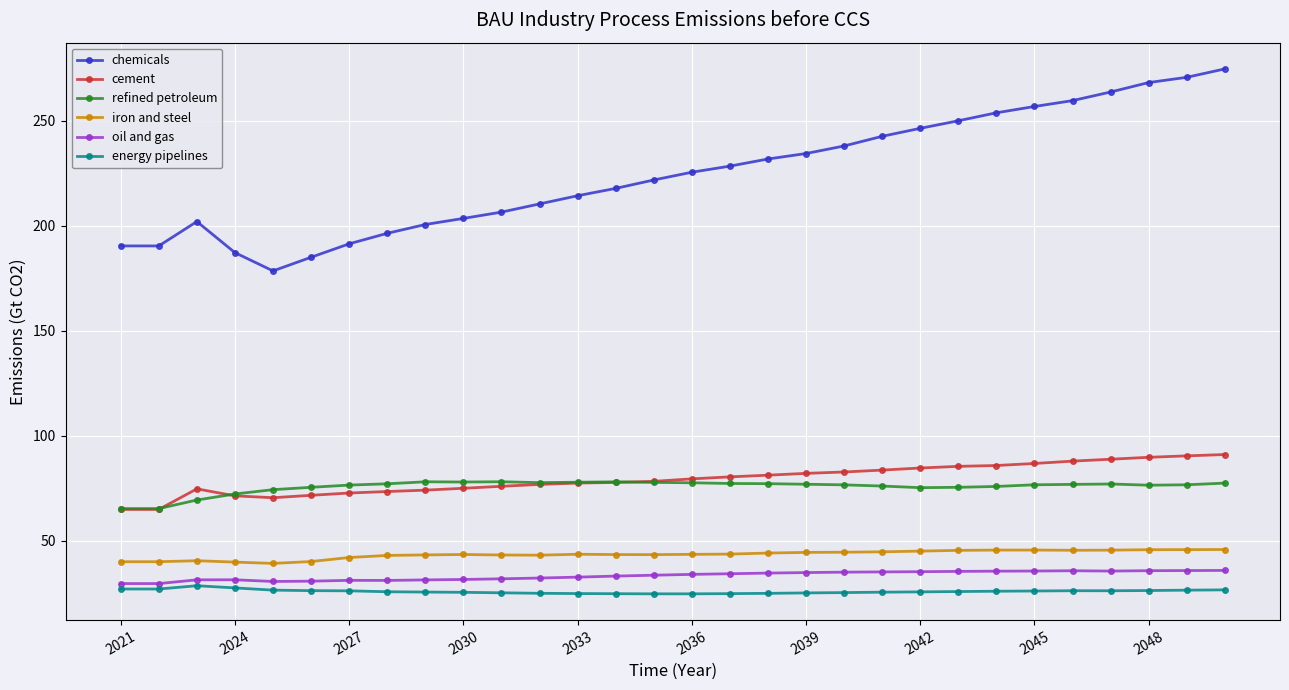

What is the value of the energy pipelines point at the 16th from the left?

24.7